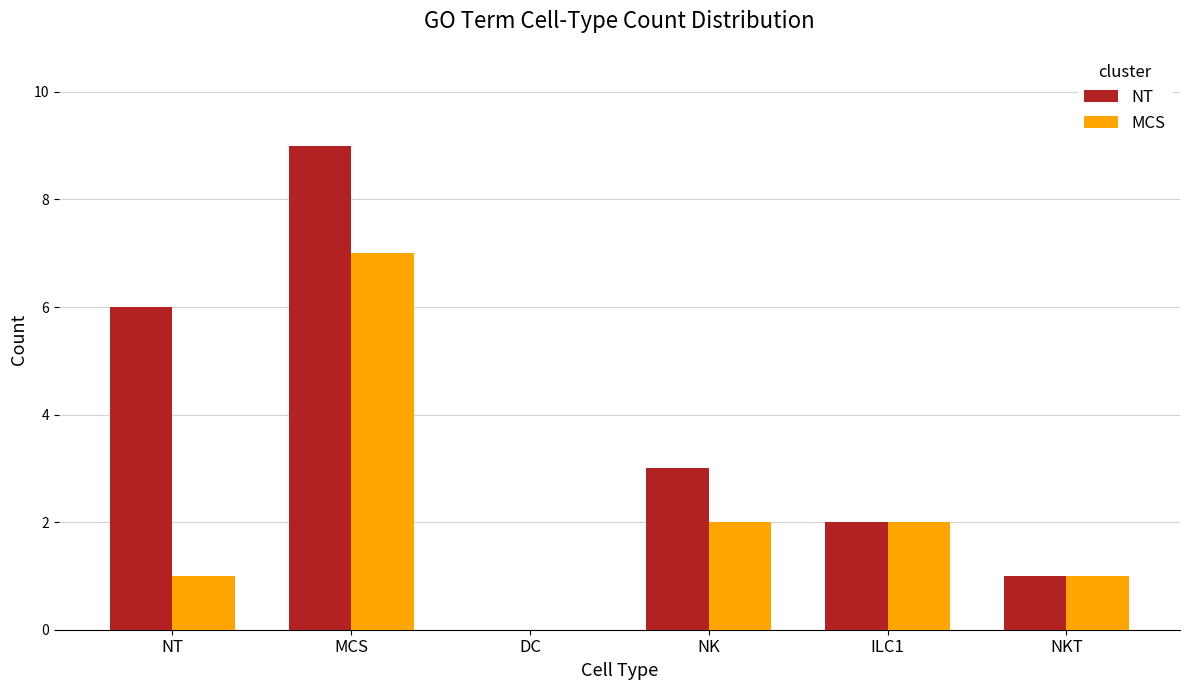

What is the maximum value for MCS?

7